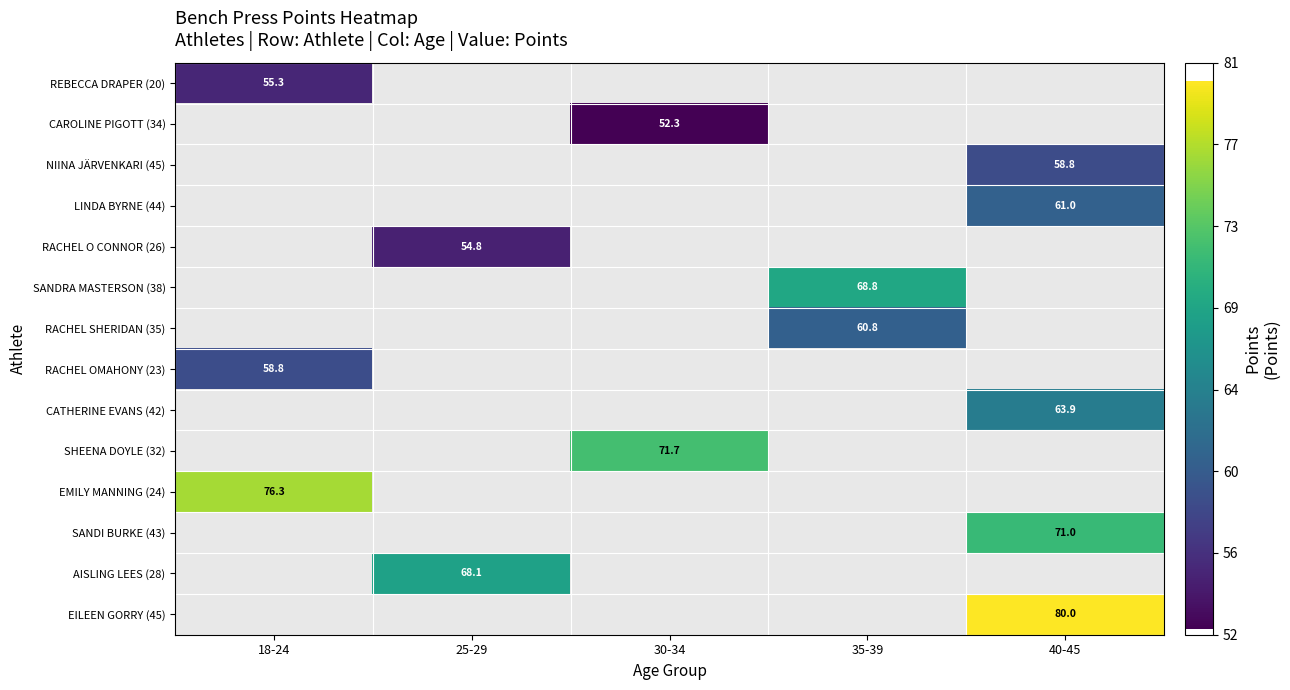

The value of CATHERINE EVANS (42) at 40-45 is 63.9. True or false?

True